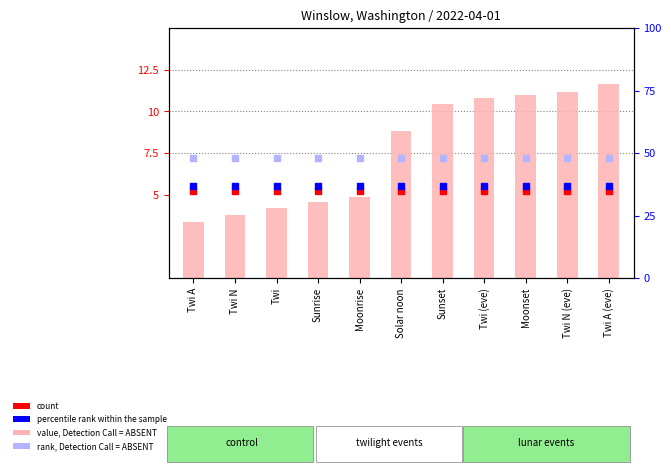

At how many categories does at least one series exceed 6?

11